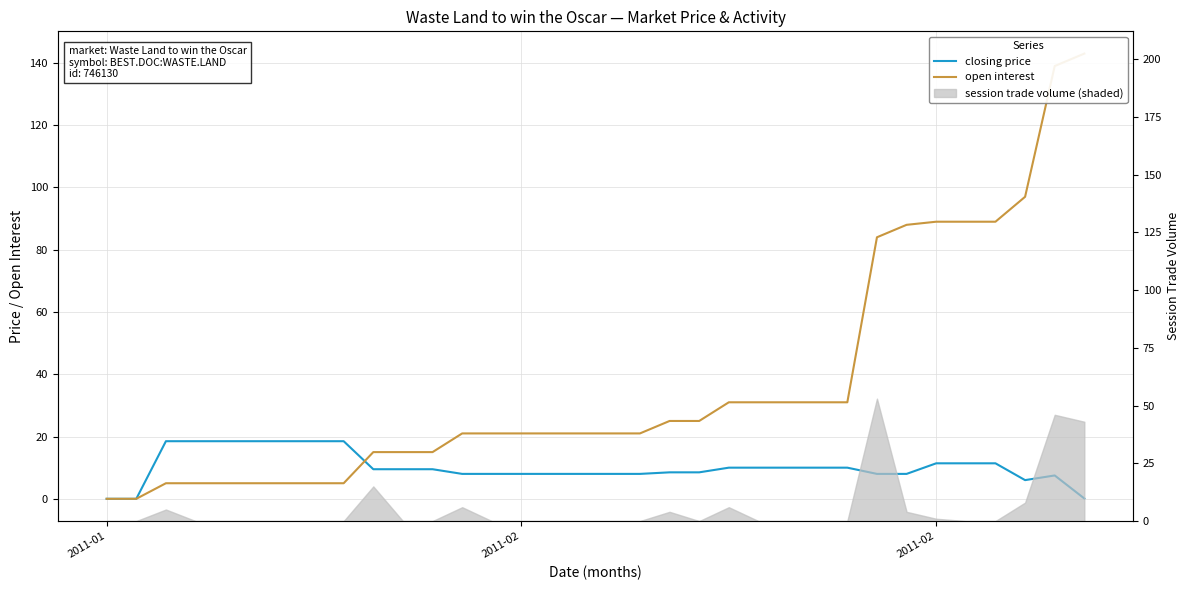

Does the chart have visible grid lines?

Yes